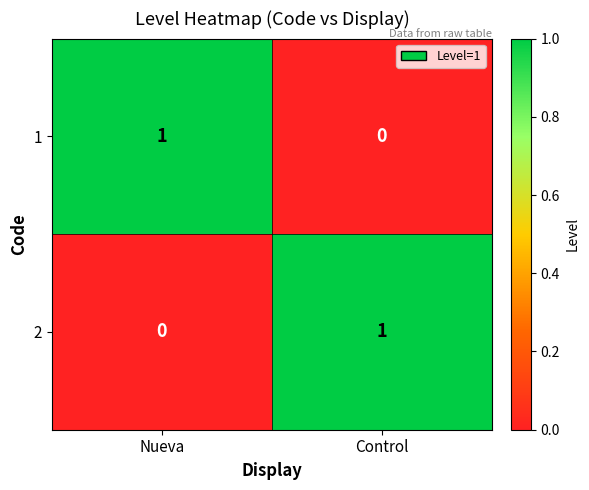

What is the difference between the highest and lowest values at Control?

1